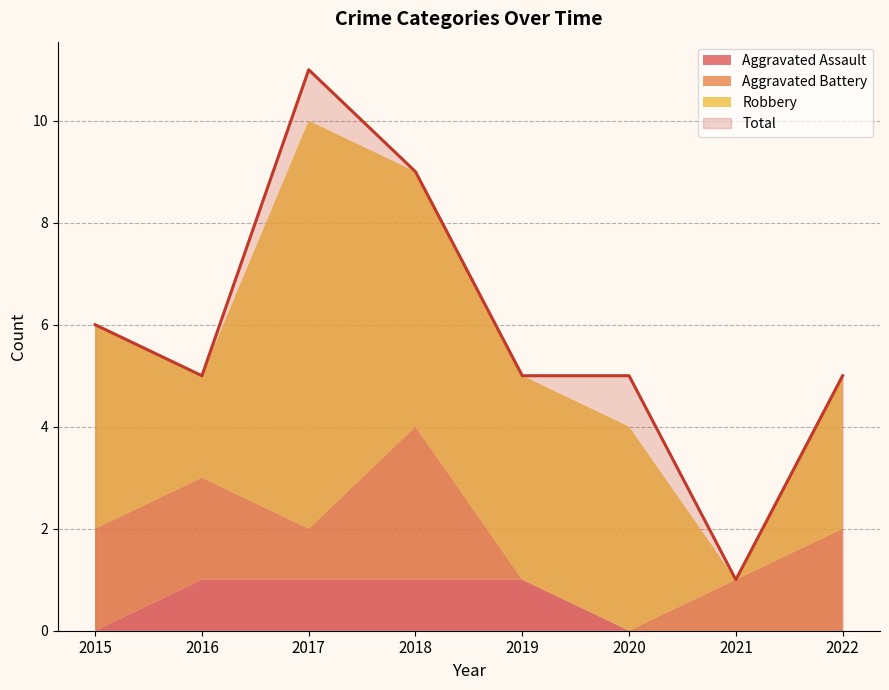

At which label is Aggravated Assault closest to 0?

2015